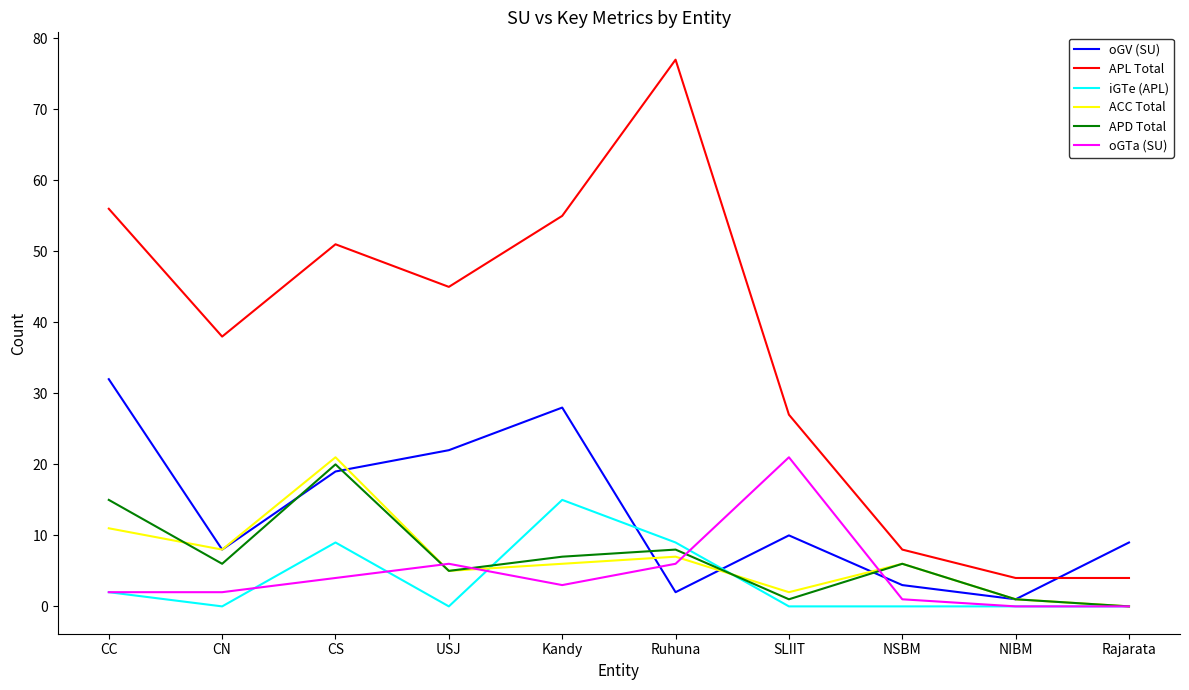

What is the average value of the ACC Total series?

7